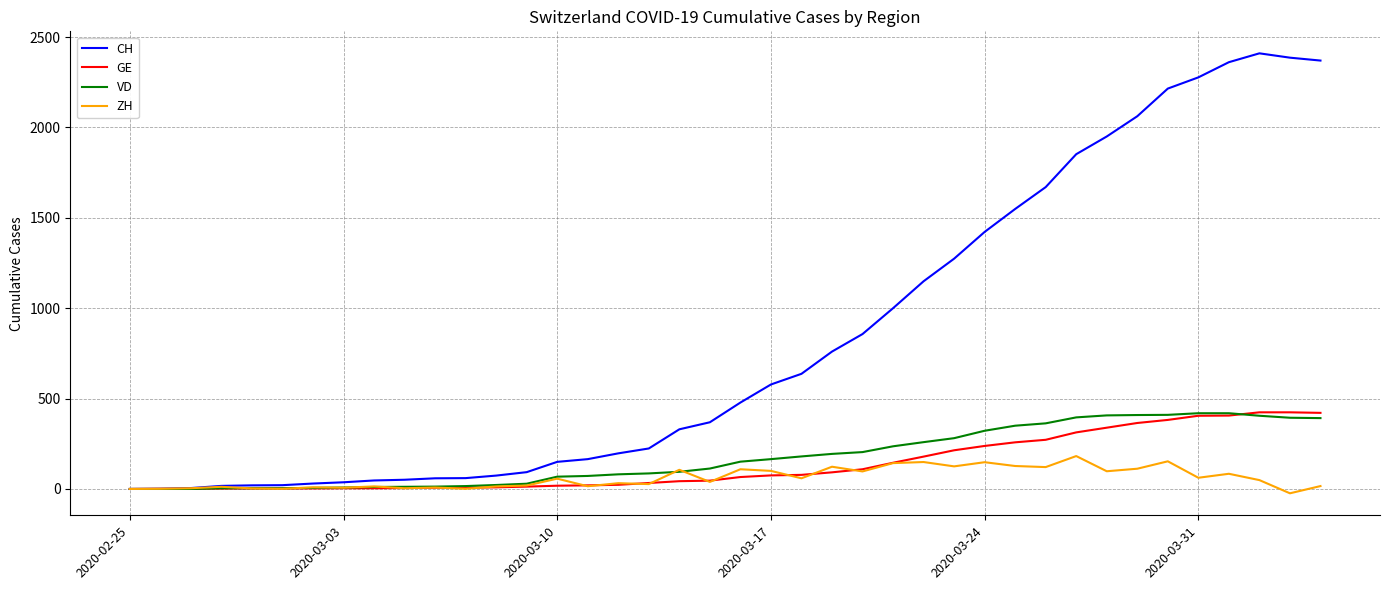

How many values in the GE series are below 66?

20